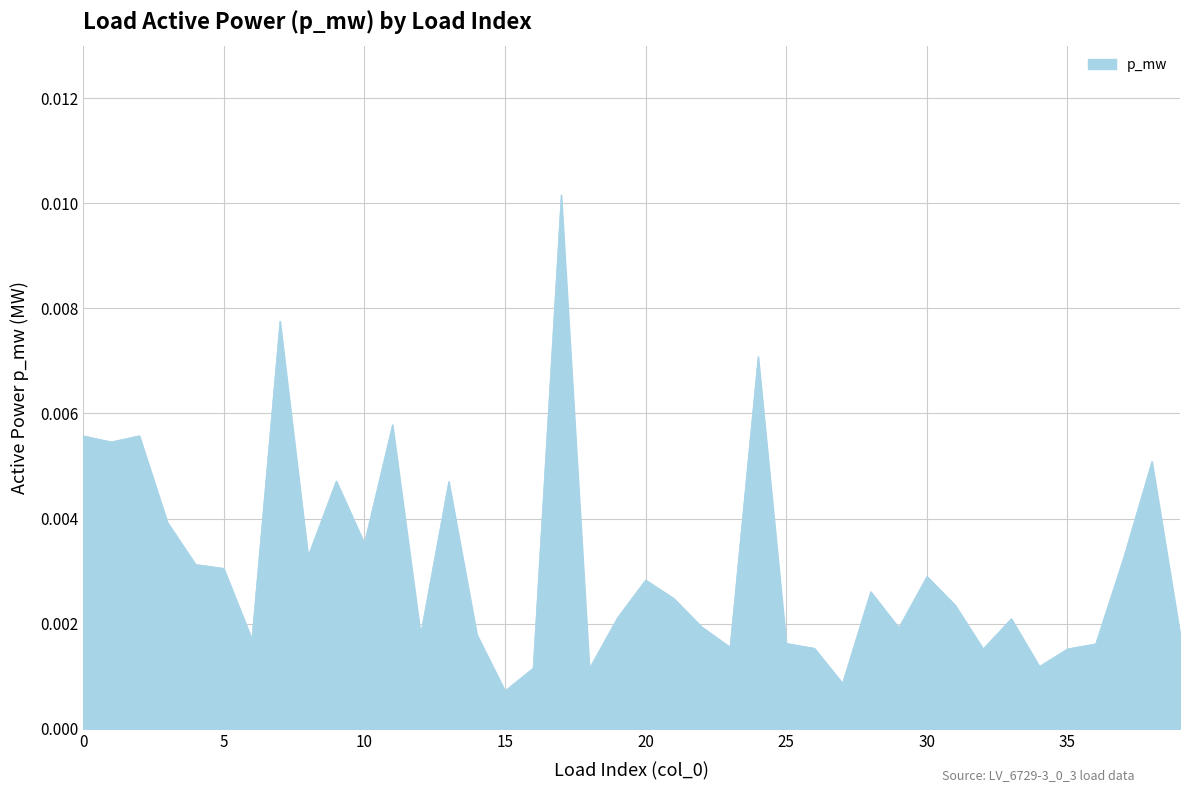

List the labels in order of value, largest first.

17, 7, 24, 11, 2, 0, 1, 38, 9, 13, 3, 10, 8, 37, 4, 5, 30, 20, 28, 21, 31, 19, 33, 22, 29, 39, 12, 14, 6, 25, 36, 23, 26, 35, 32, 34, 16, 18, 27, 15